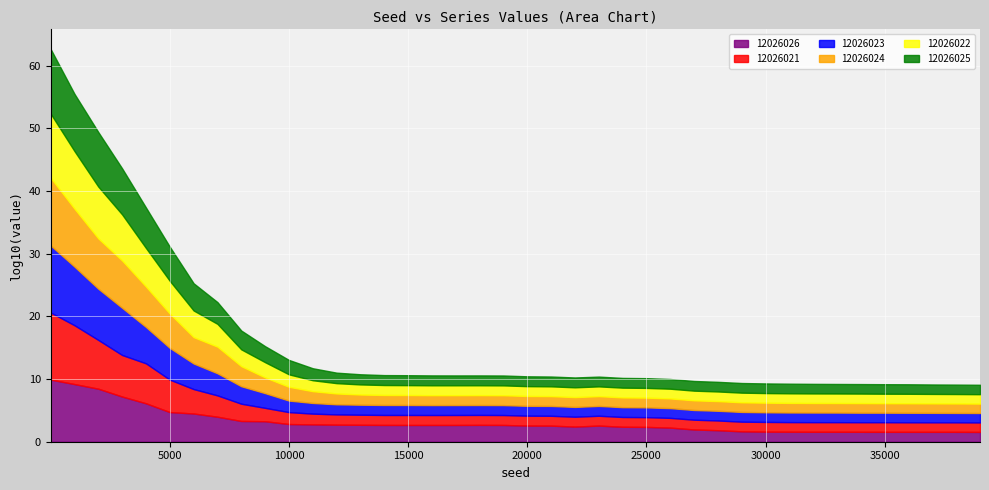

Which series has the largest total across all categories?

12026024